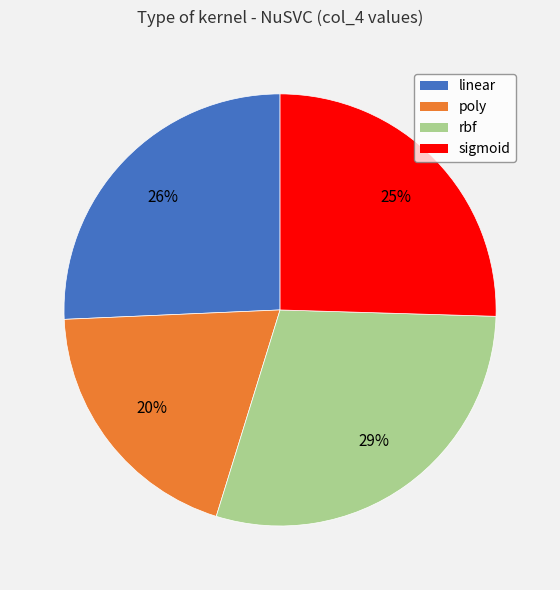

How many segments does this pie chart have?

4